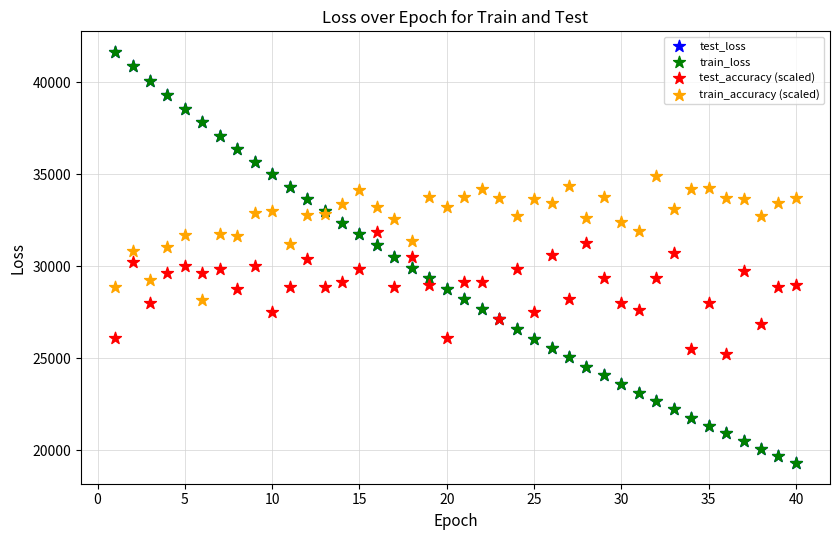

Which series has the largest Y range (max minus min)?

train_loss